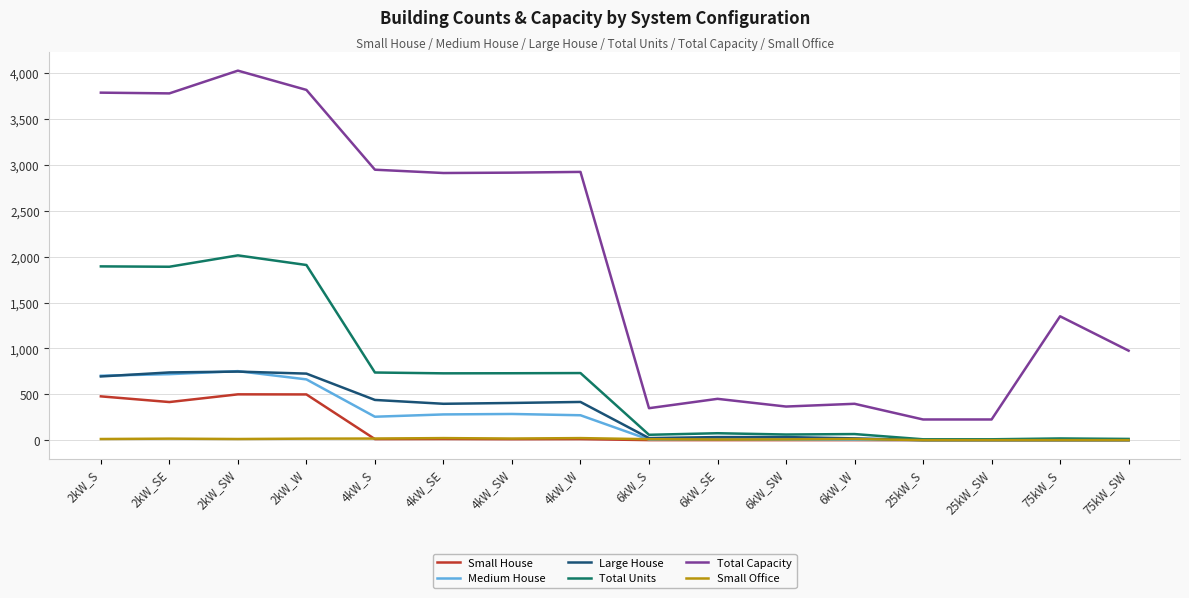

What is the difference between the highest and lowest values at 25kW_S?

225